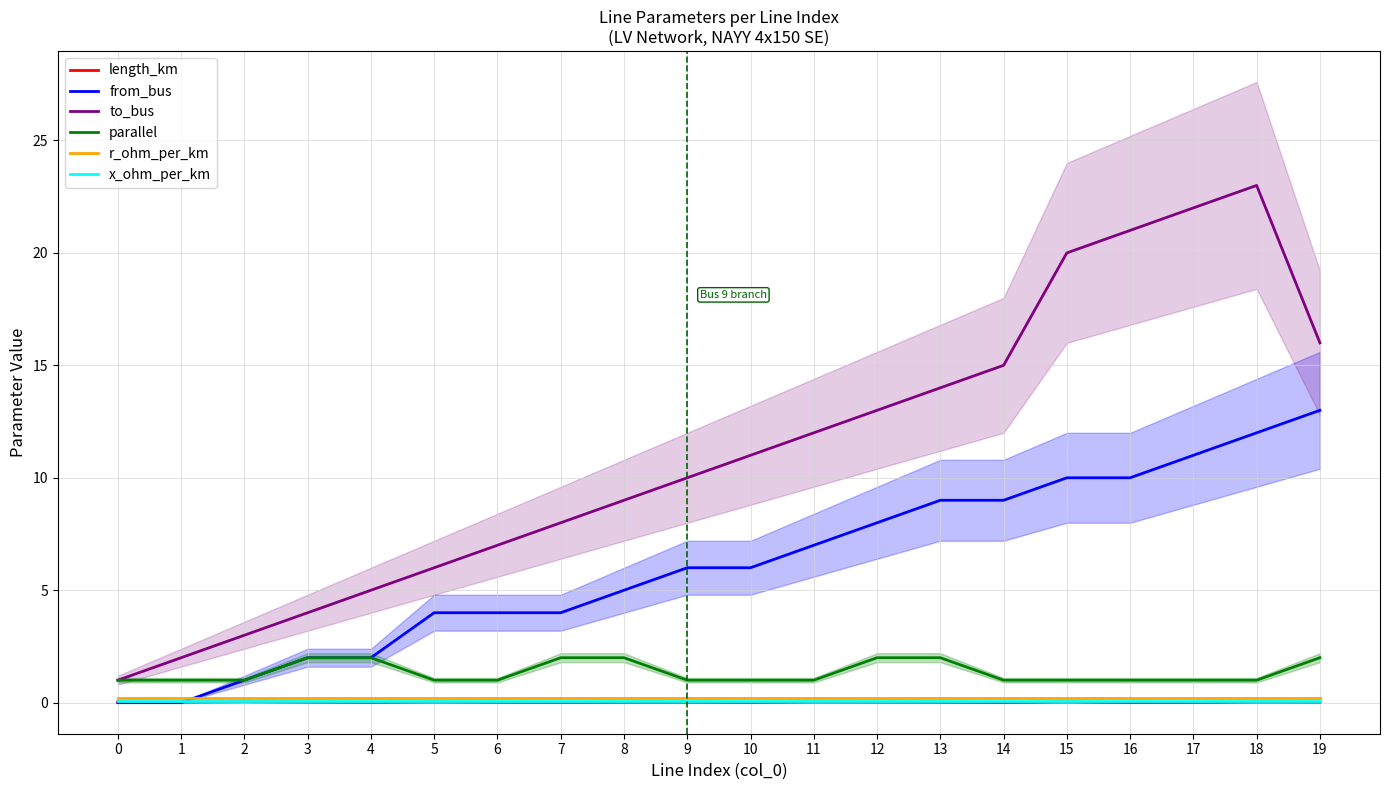

Which series has the largest total across all categories?

to_bus